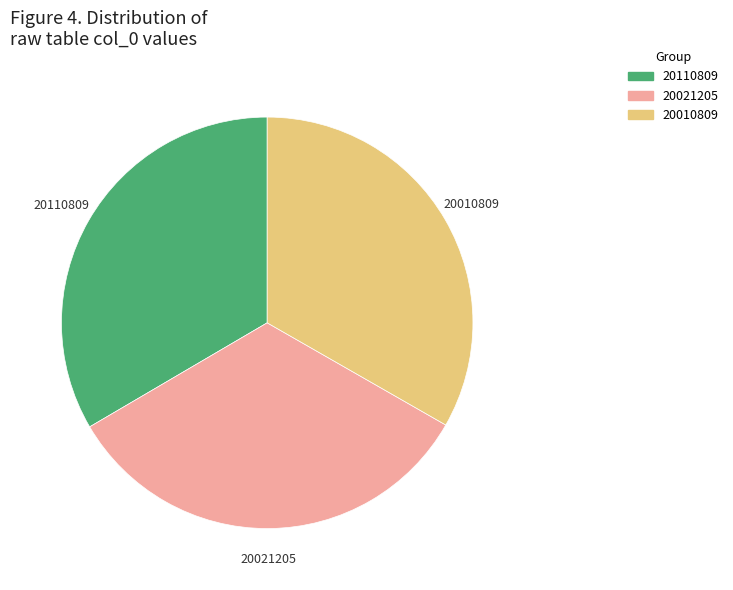

How many slices are in this pie chart?

3